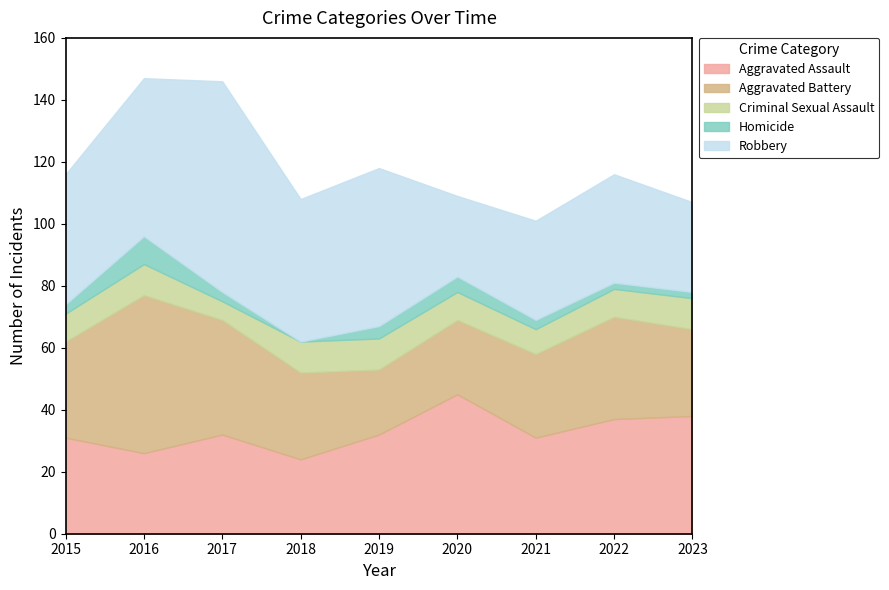

What value does the Criminal Sexual Assault series have at 2022?

9